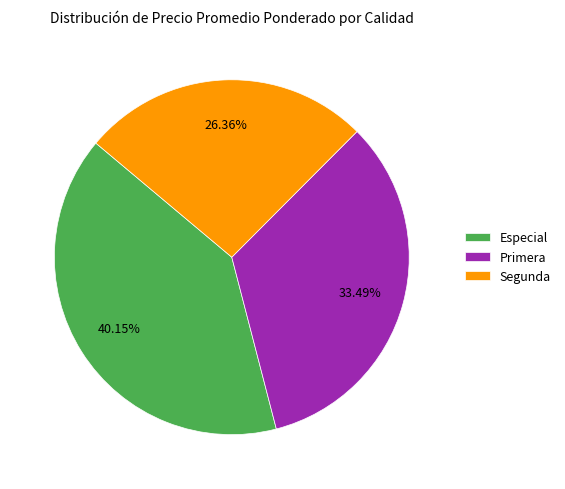

To the nearest percent, what is the average slice percentage?

33%